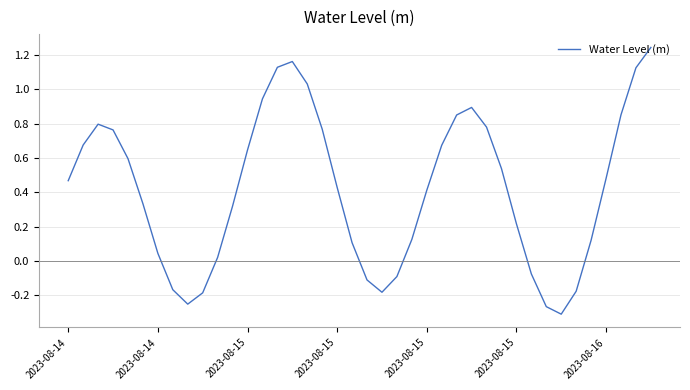

Does the chart display data point markers on the line(s)?

No